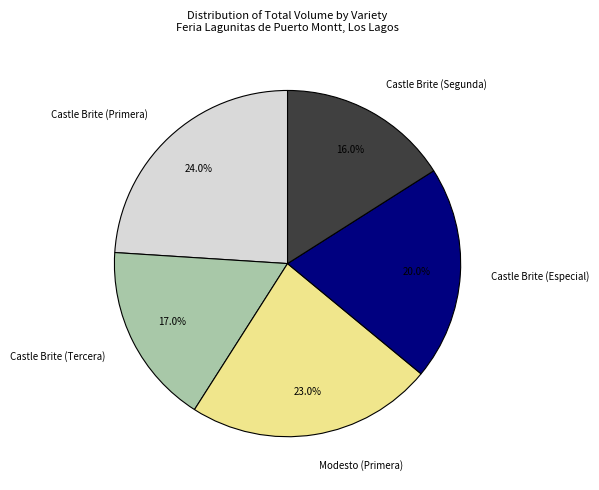

Is there any slice that represents more than half of the pie?

No